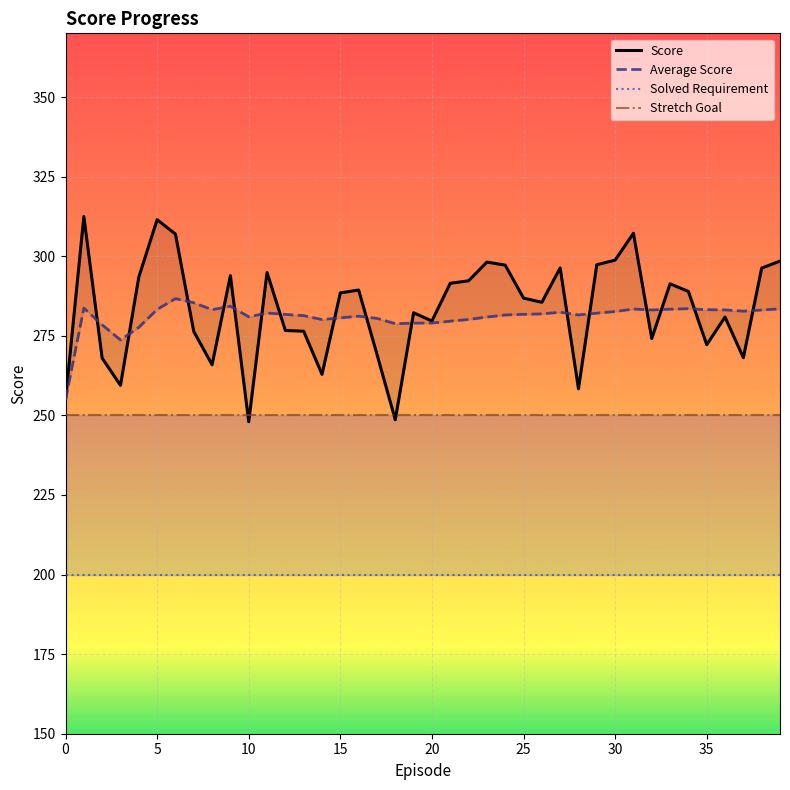

Is the value of Score at 40 greater than the value of Solved Requirement at 20?

Yes